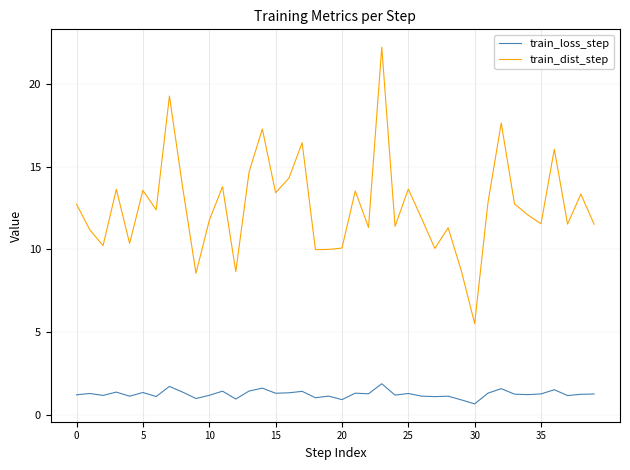

True or false: train_loss_step and train_dist_step cross at least once.

False